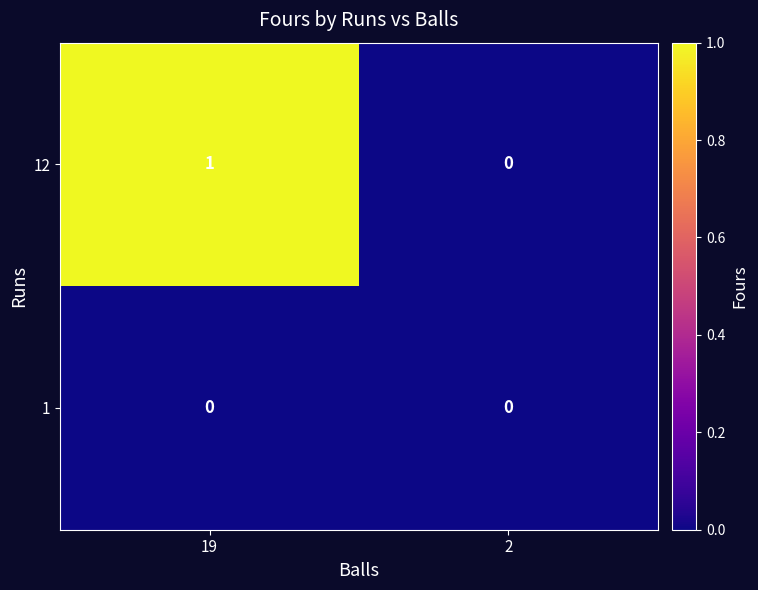

Rank the series by their maximum value, from highest to lowest.

12, 1